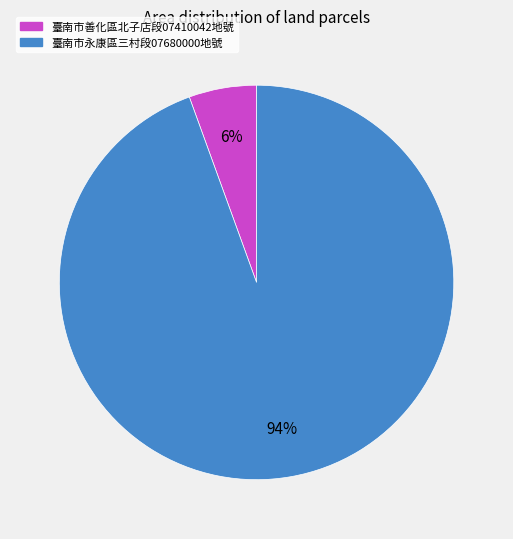

Is there a majority slice in this chart?

Yes